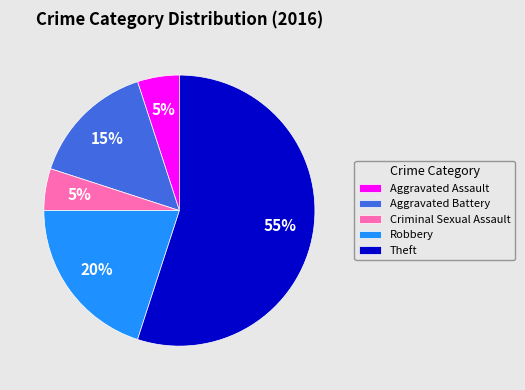

What percentage is the Aggravated Battery slice, to the nearest percent?

15%